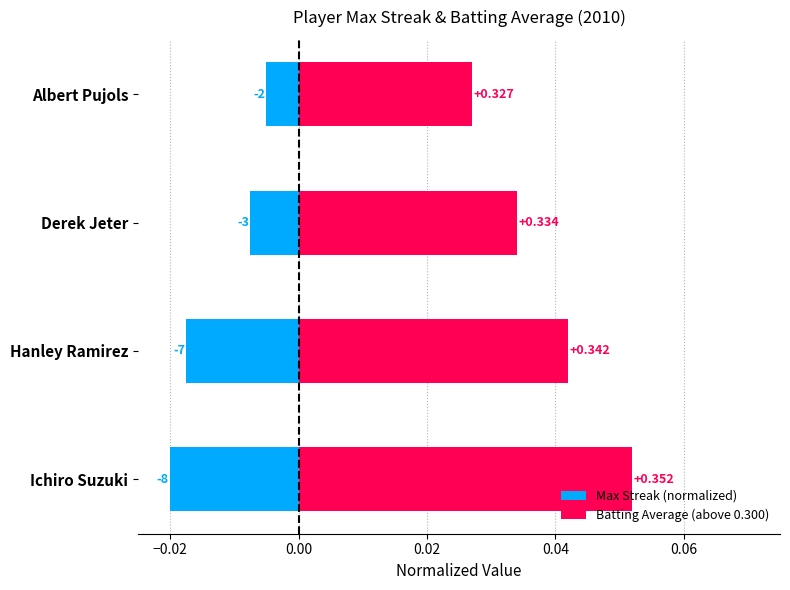

List the series in order of their peak value, highest first.

Batting Average (above 0.300), Max Streak (normalized)